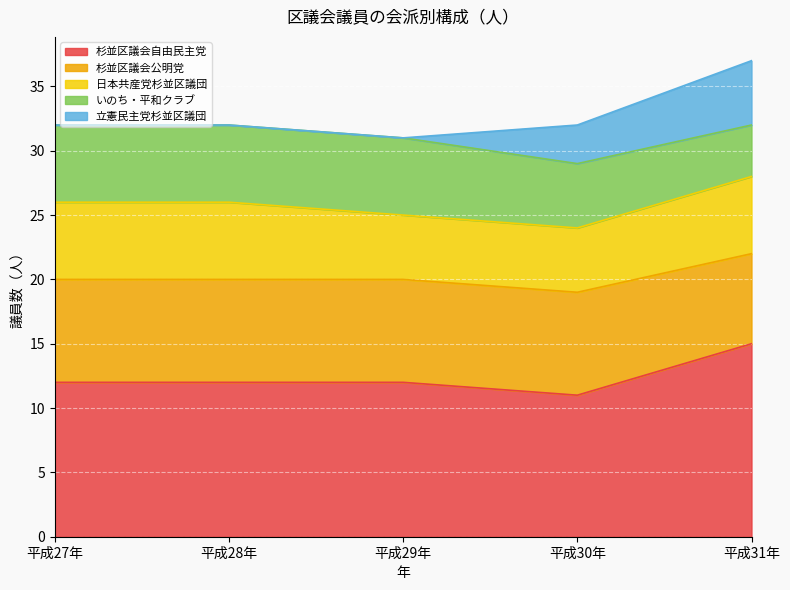

How many intersections are there between いのち・平和クラブ and 立憲民主党杉並区議団?

1